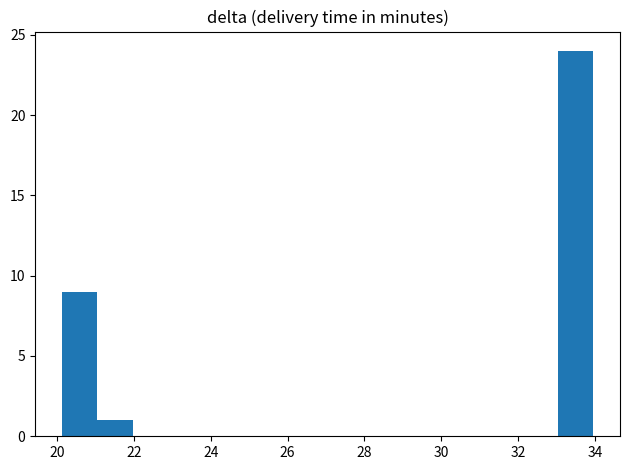

Reading left to right, transcribe this chart: for each bar, give the range it covers on the x-axis and its height. Neither the bar edges nor the heights are printed on the chart, so give them approximately, as read against the axes.

20.2 to 21.0: 9
21.0 to 22.0: 1
22.0 to 22.8: 0
22.8 to 23.8: 0
23.8 to 24.8: 0
24.8 to 25.6: 0
25.6 to 26.6: 0
26.6 to 27.6: 0
27.6 to 28.4: 0
28.4 to 29.4: 0
29.4 to 30.2: 0
30.2 to 31.2: 0
31.2 to 32.2: 0
32.2 to 33.0: 0
33.0 to 34.0: 24